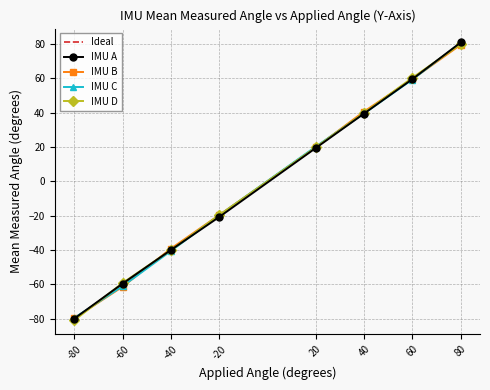

Which series ends up on top after the final intersection of IMU D and IMU A?

IMU A